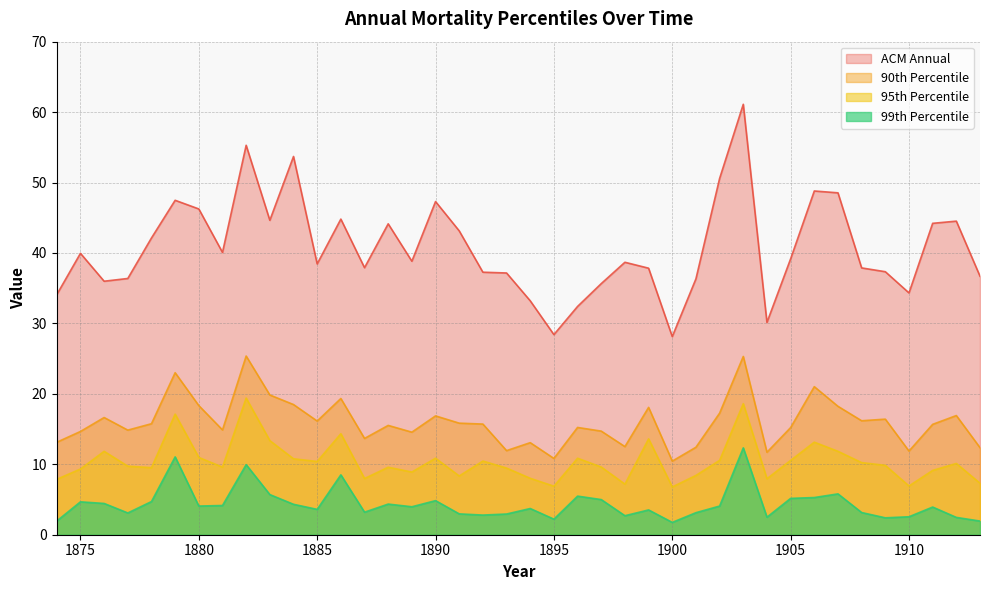

True or false: 95th Percentile and 99th Percentile cross at least once.

False